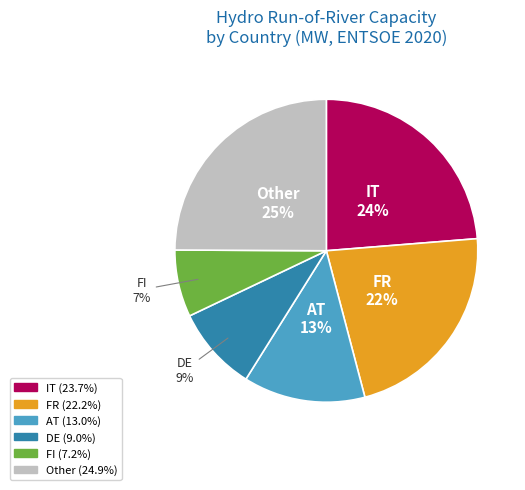

Is there a majority slice in this chart?

No